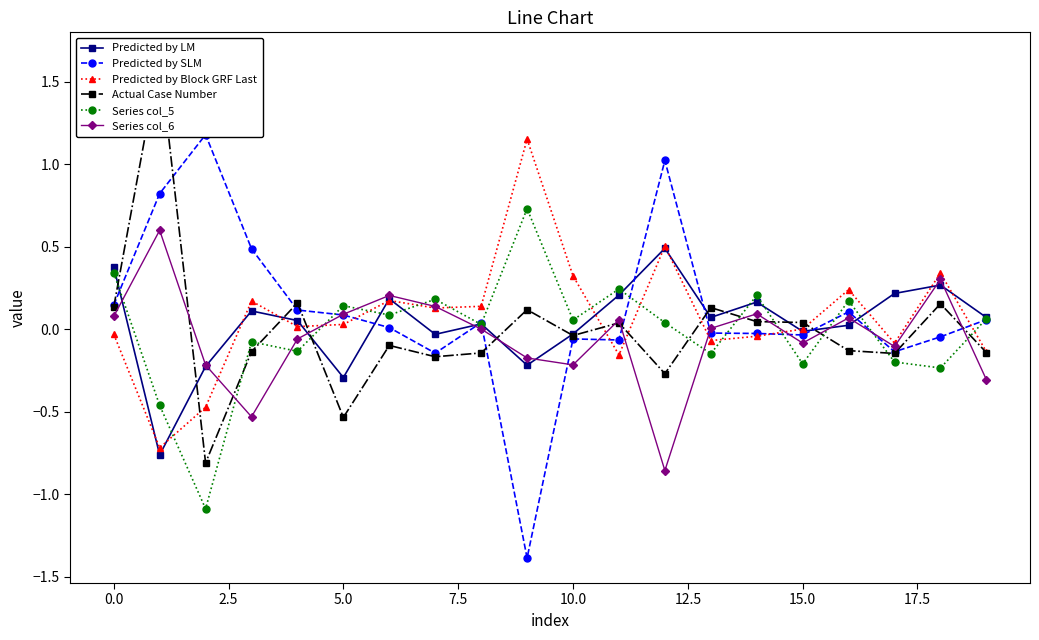

What is the lowest value of the Series col_5 series?

-1.1